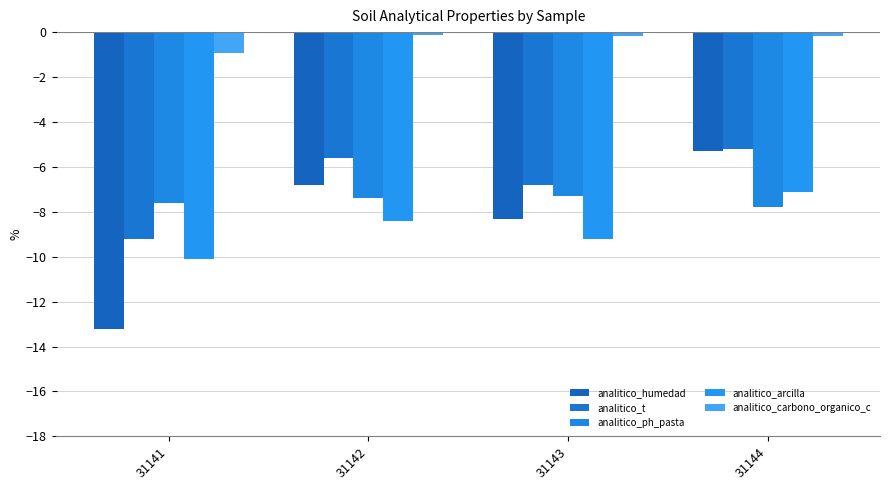

At which category is the sum across all series the highest?

31144